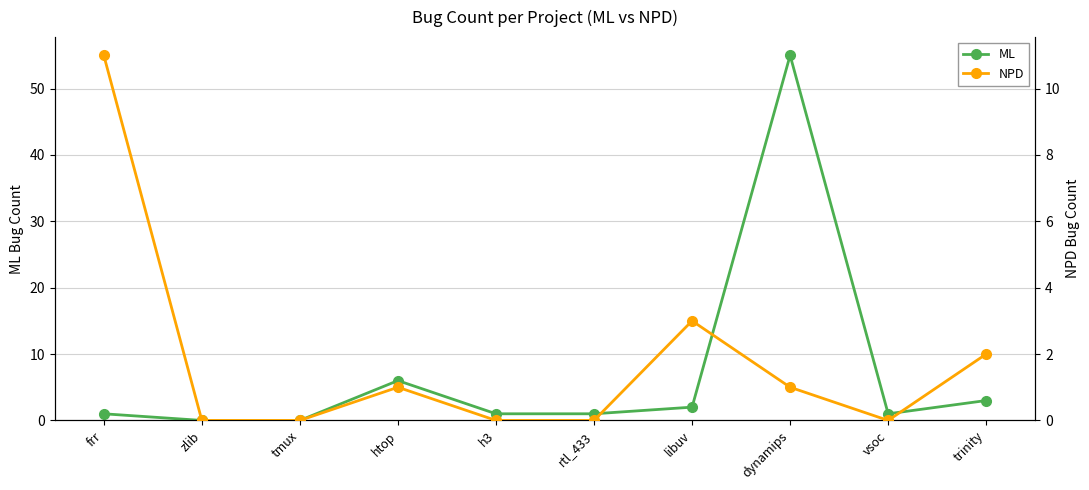

Reading left to right, extract all data points from this chart.

ML: 1	0	0	6	1	1	2	55	1	3
NPD: 11	0	0	1	0	0	3	1	0	2